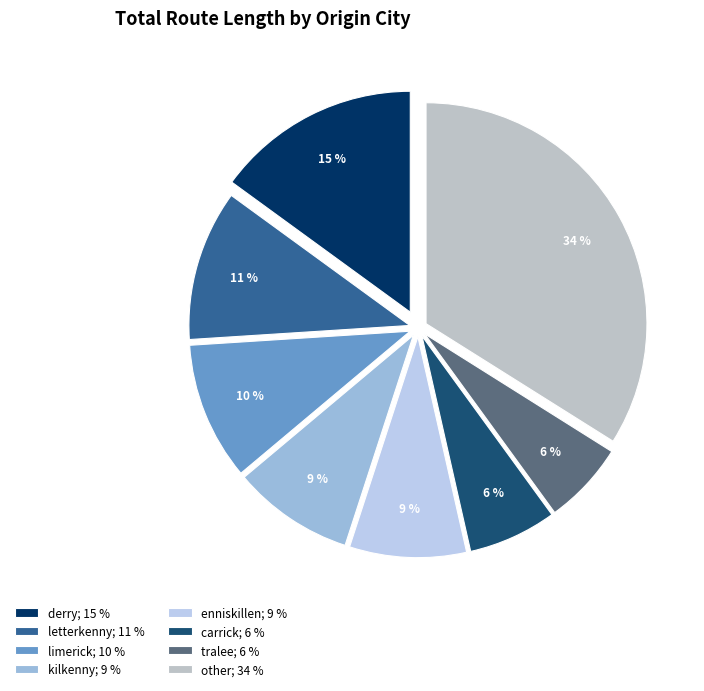

Is there any slice that represents more than half of the pie?

No